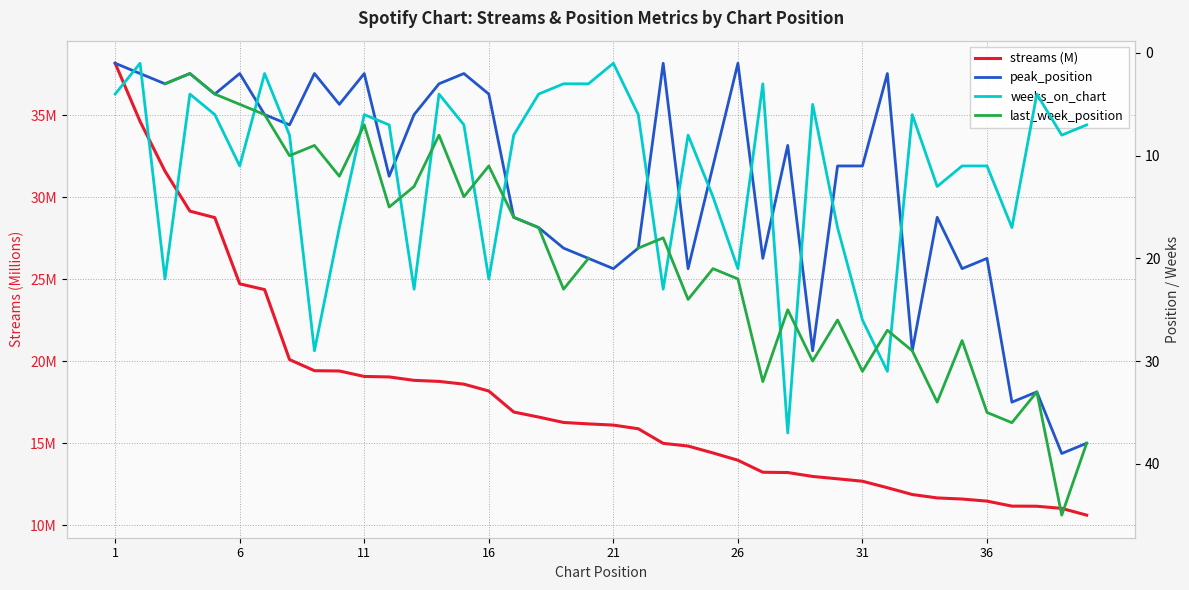

What are all the series names shown in the legend?

streams (M), peak_position, weeks_on_chart, last_week_position